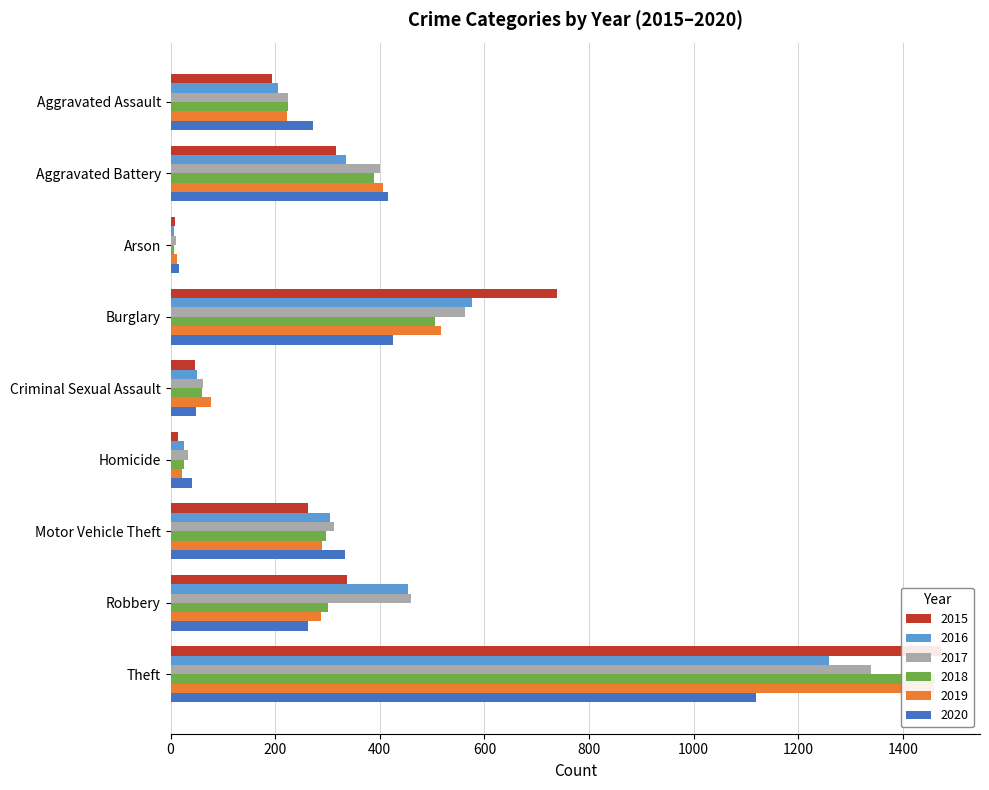

What value does the 2018 series have at Theft, to the nearest 10?

1460